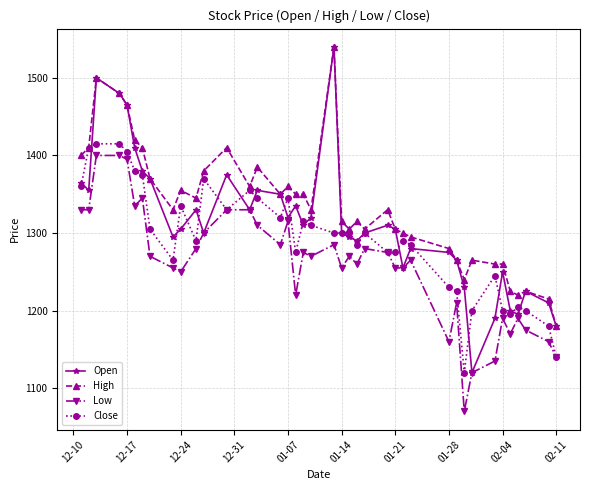

What is the smallest value displayed?

1070